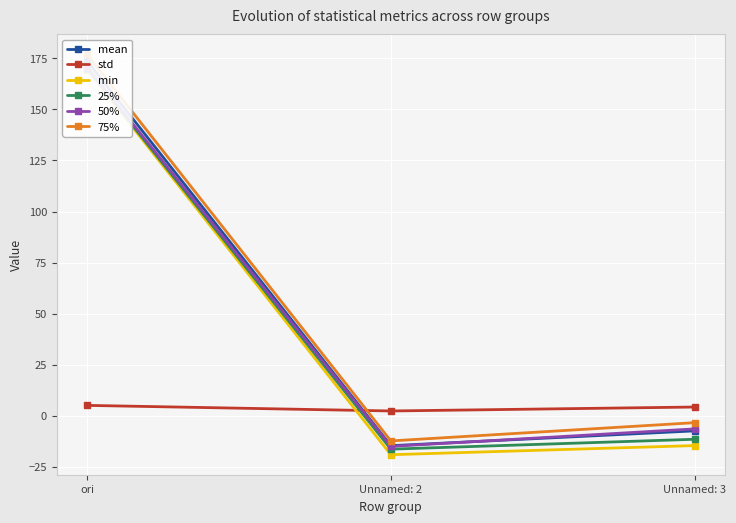

What is the value of the 50% point at the 2nd from the left?

-15.1